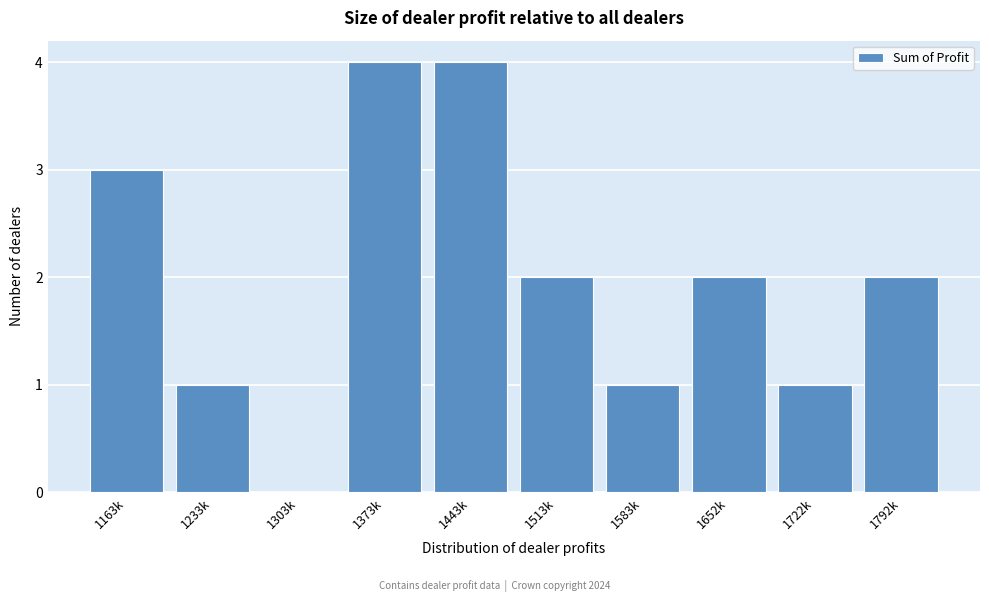

Reading left to right, list all the values displayed in this chart.

1163k=3	1233k=1	1303k=0	1373k=4	1443k=4	1513k=2	1583k=1	1652k=2	1722k=1	1792k=2